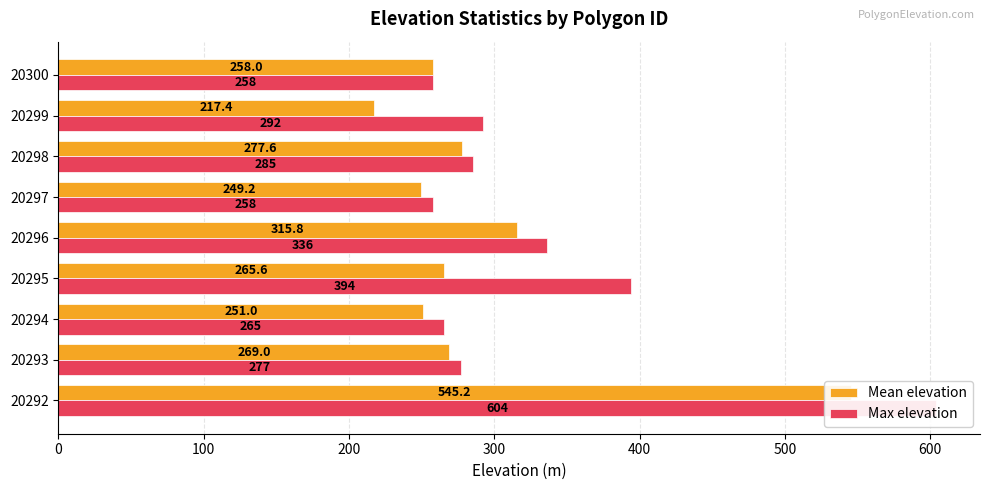

What position from the left is 100?

2